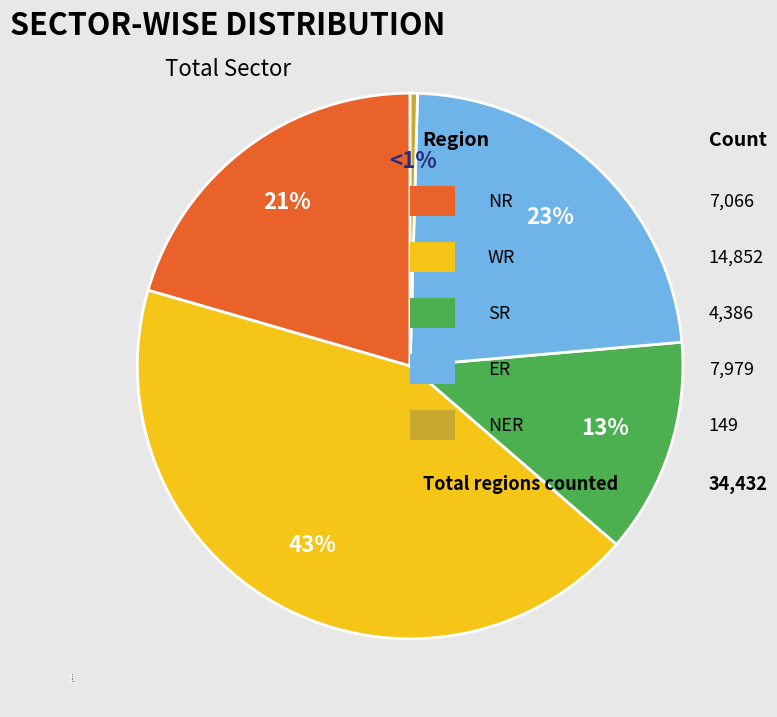

Count the number of slices in the pie.

5